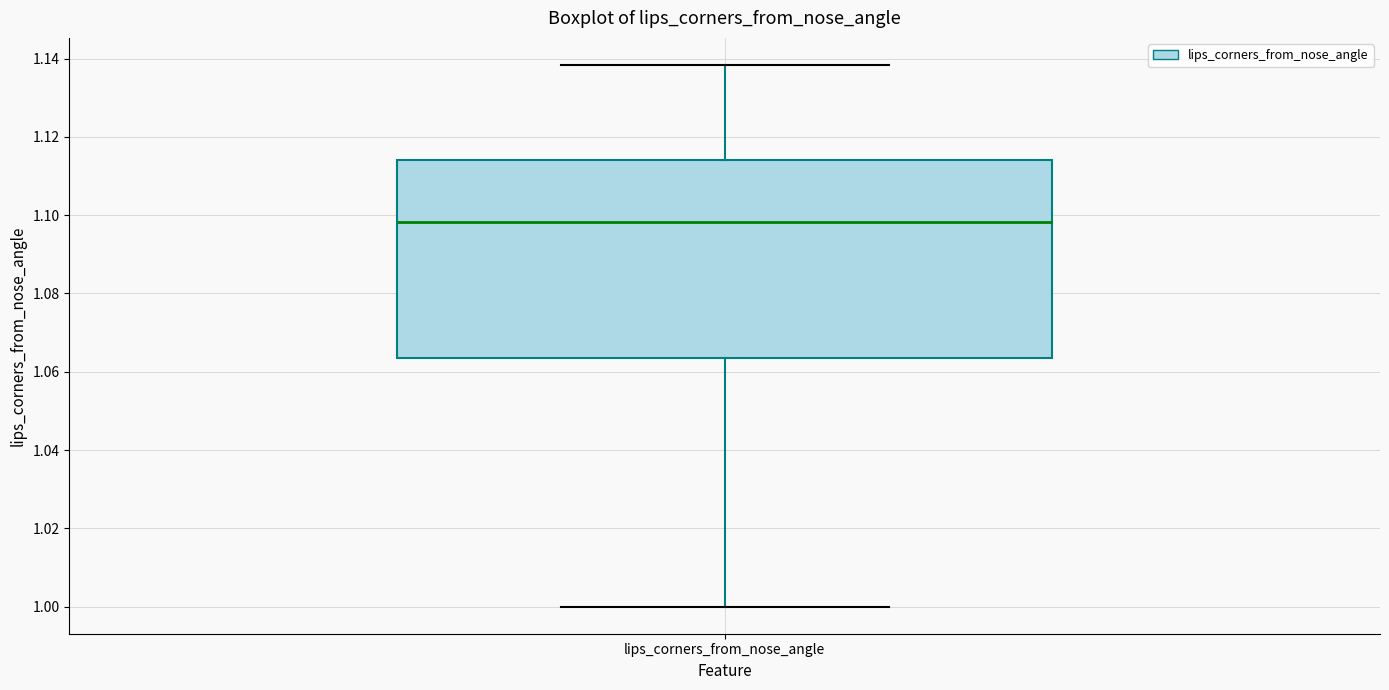

Read this box plot against the y-axis: the position of the median line, the range covered by the box, and the ends of both whiskers. The values are not printed on the chart, so give them approximately, as read against the axis.

median 1.098, box 1.064 to 1.114, whiskers 1.000 to 1.138